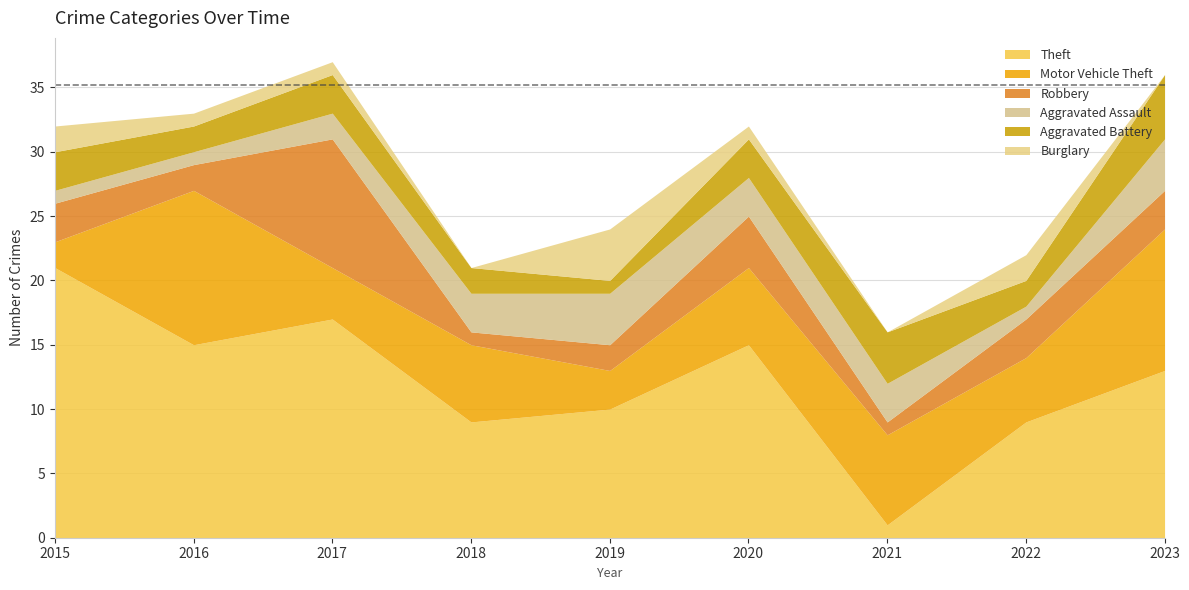

What is the difference between the maximum and minimum values in the Motor Vehicle Theft series?

10